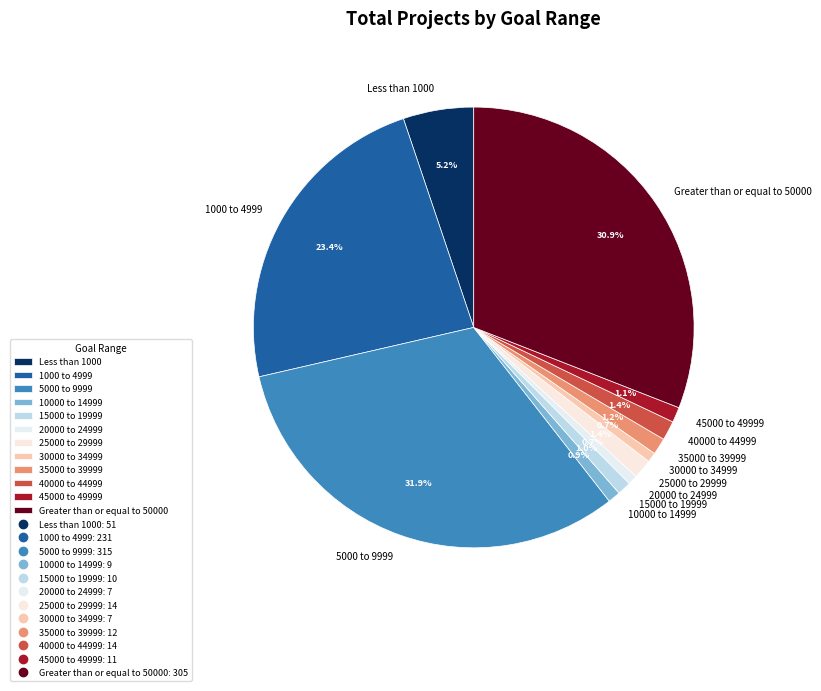

Is it true that 40000 to 44999 is 1% of the pie?

True